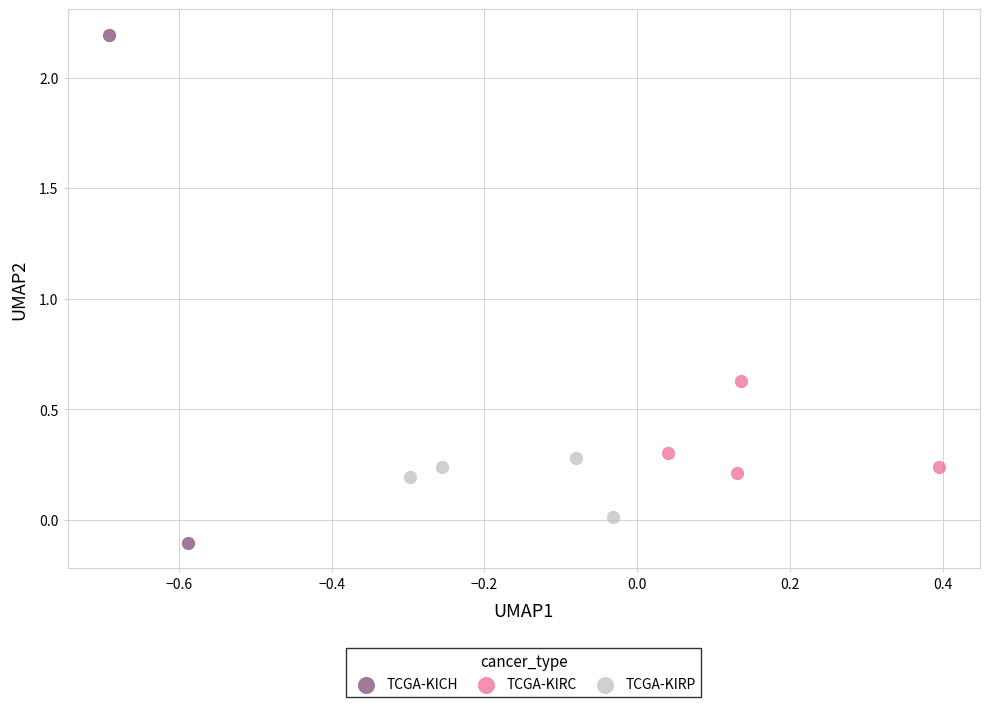

What are all the series names shown in the legend?

TCGA-KICH, TCGA-KIRC, TCGA-KIRP